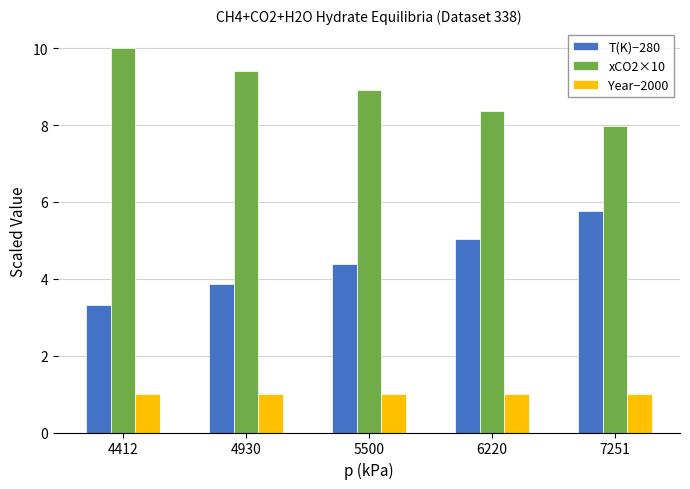

Which category has the highest value across all series?

4412